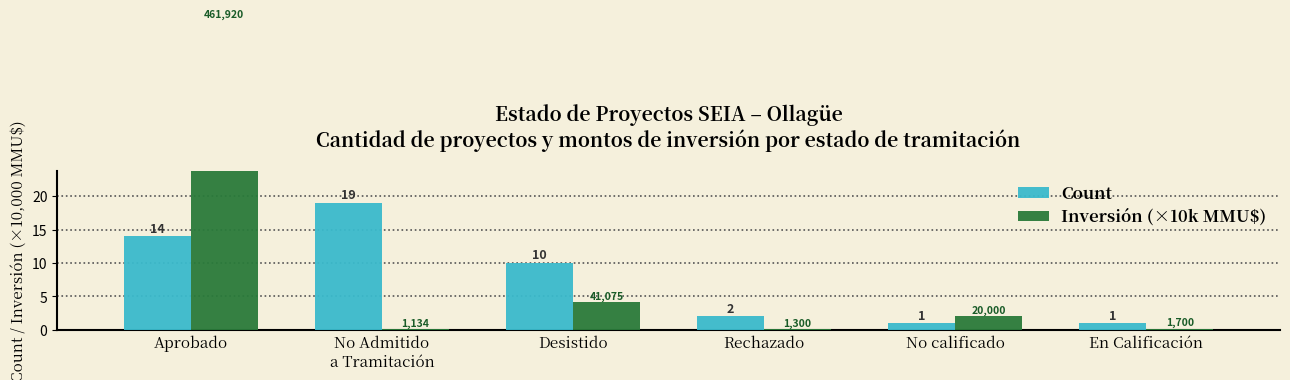

How many data points in Inversión (×10k MMU$) are less than 2?

3